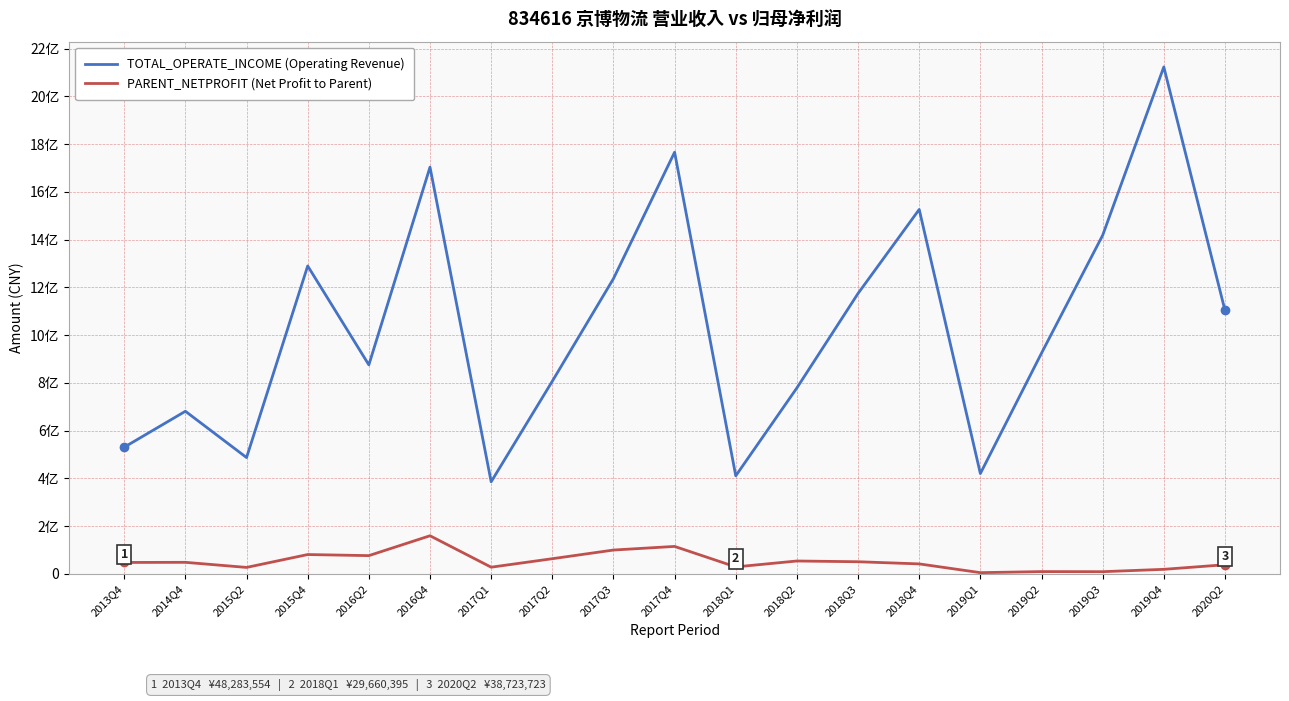

What is the sum of the PARENT_NETPROFIT (Net Profit to Parent) values at 2019Q4 and 2017Q4?

134951692.1